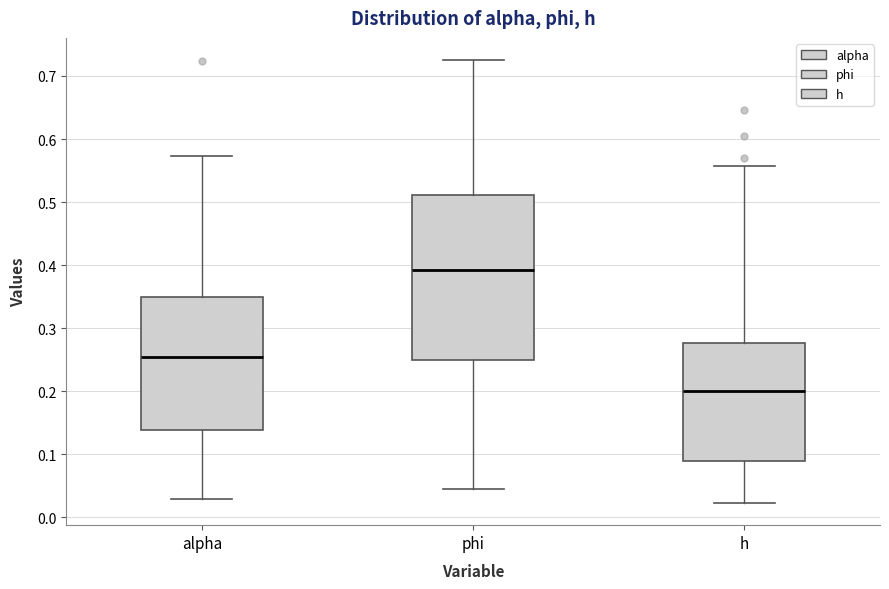

Which box has the highest median line?

phi